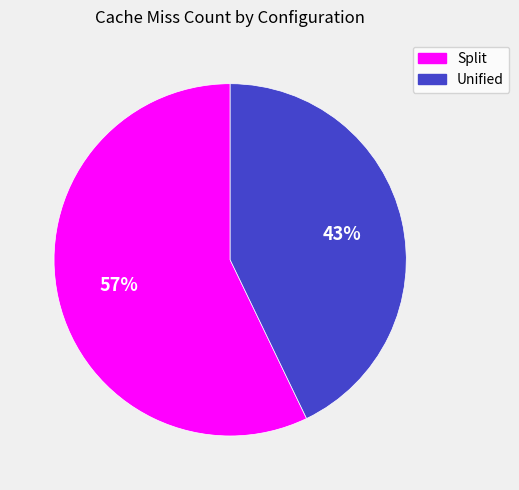

To the nearest percent, what is the difference between the Unified and Split slice percentages?

14%